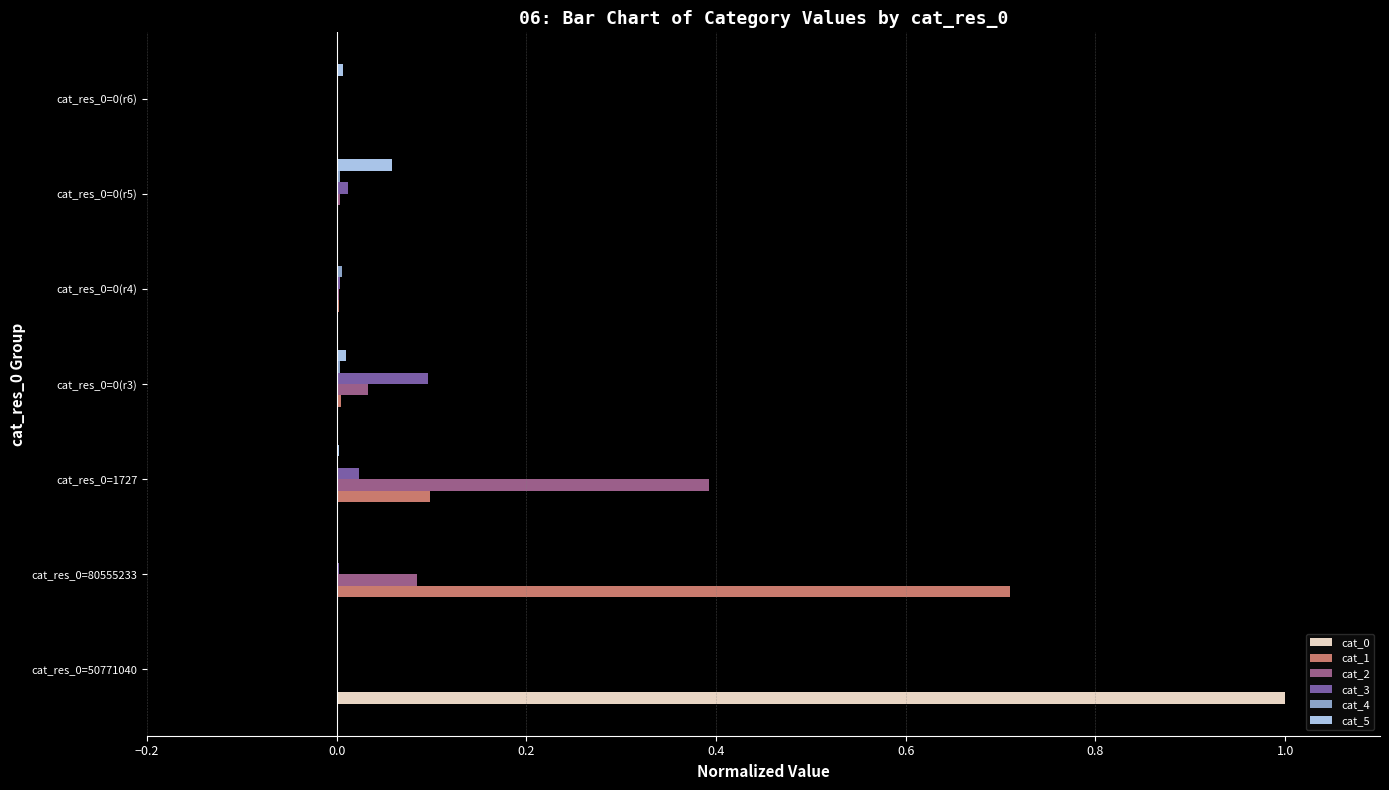

True or false: cat_0 has a value of 0.0 at cat_res_0=0(r3).

True